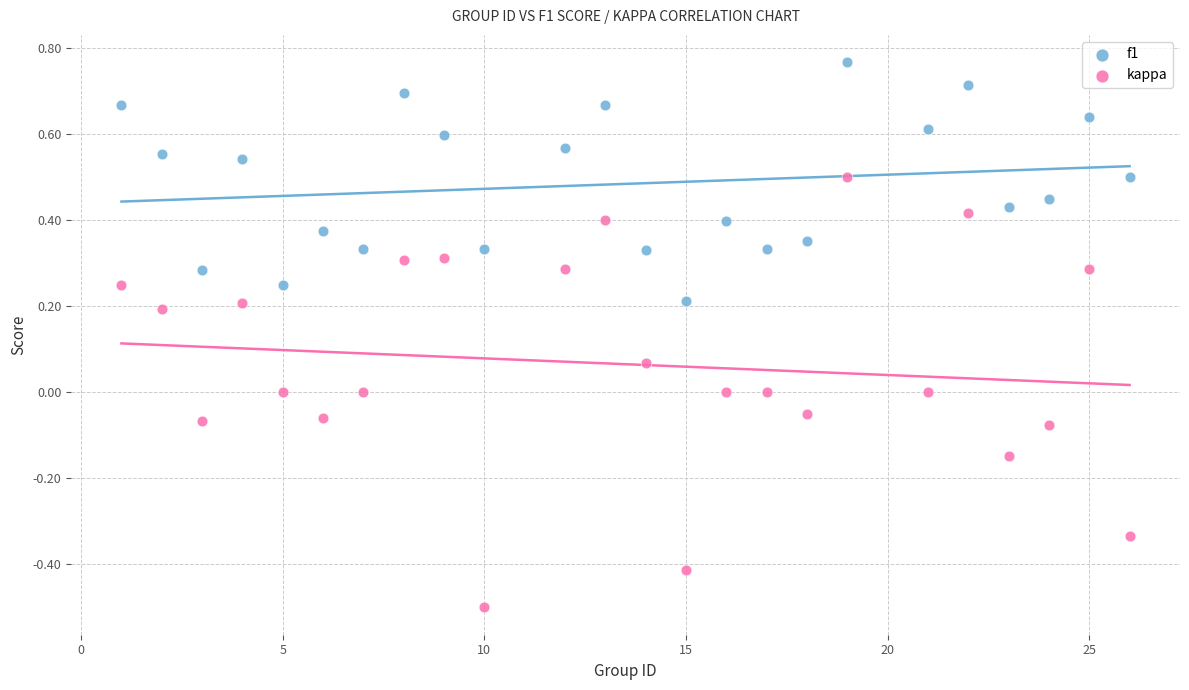

Which series has the widest spread of Y values?

kappa